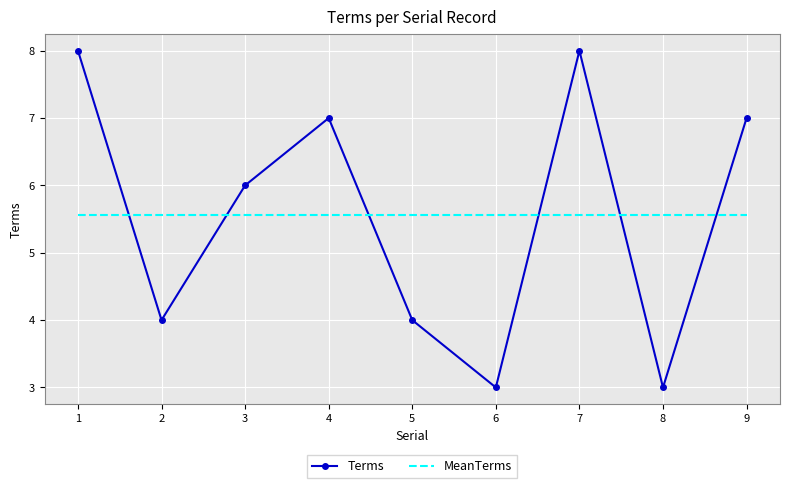

What is the approximate value of Terms at 7?

8.0